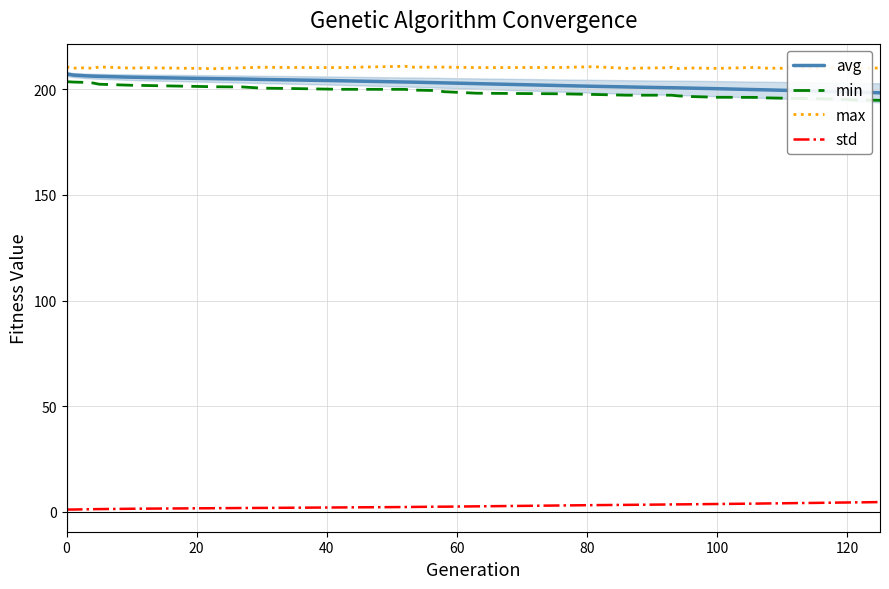

The value of avg at 0 is 207.4. True or false?

True